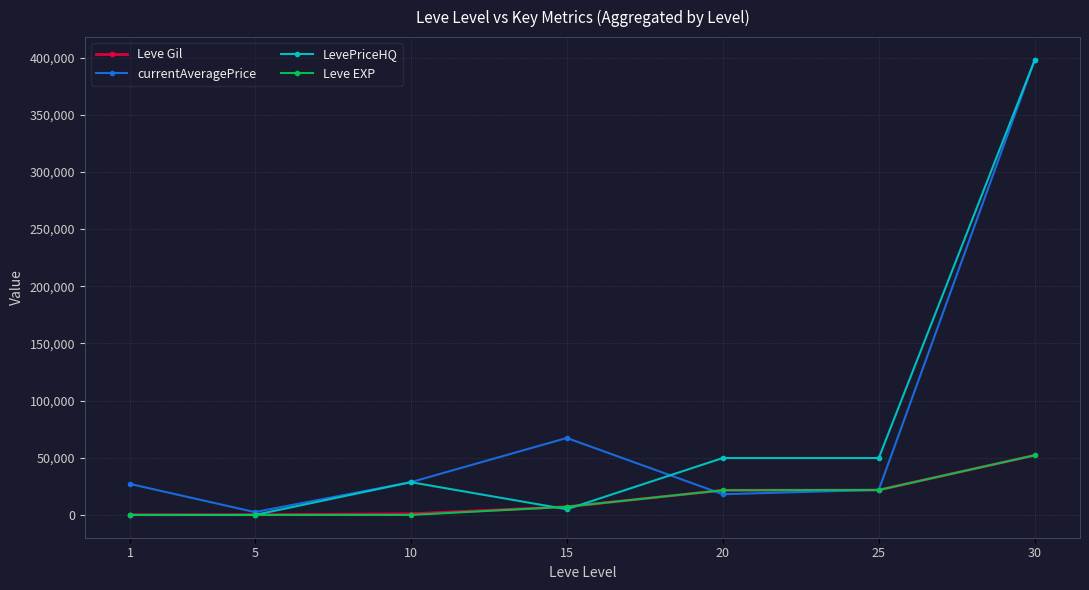

Which series ends up on top after the final intersection of currentAveragePrice and Leve Gil?

currentAveragePrice